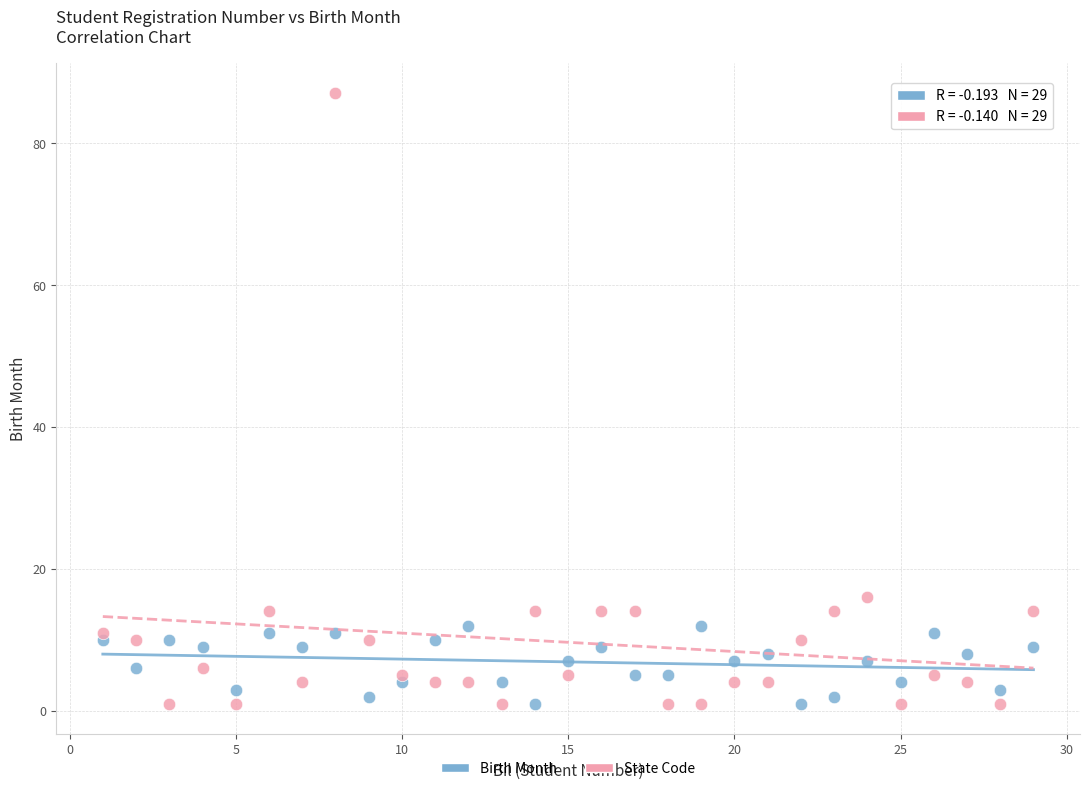

Which series has the widest spread of Y values?

State Code